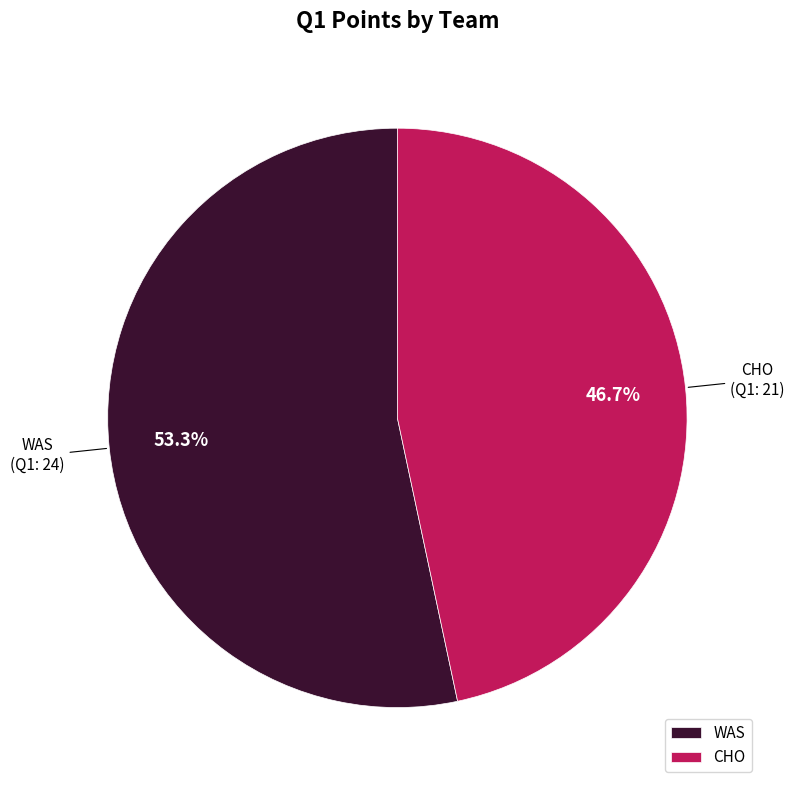

What percentage is the WAS slice, to the nearest percent?

53%